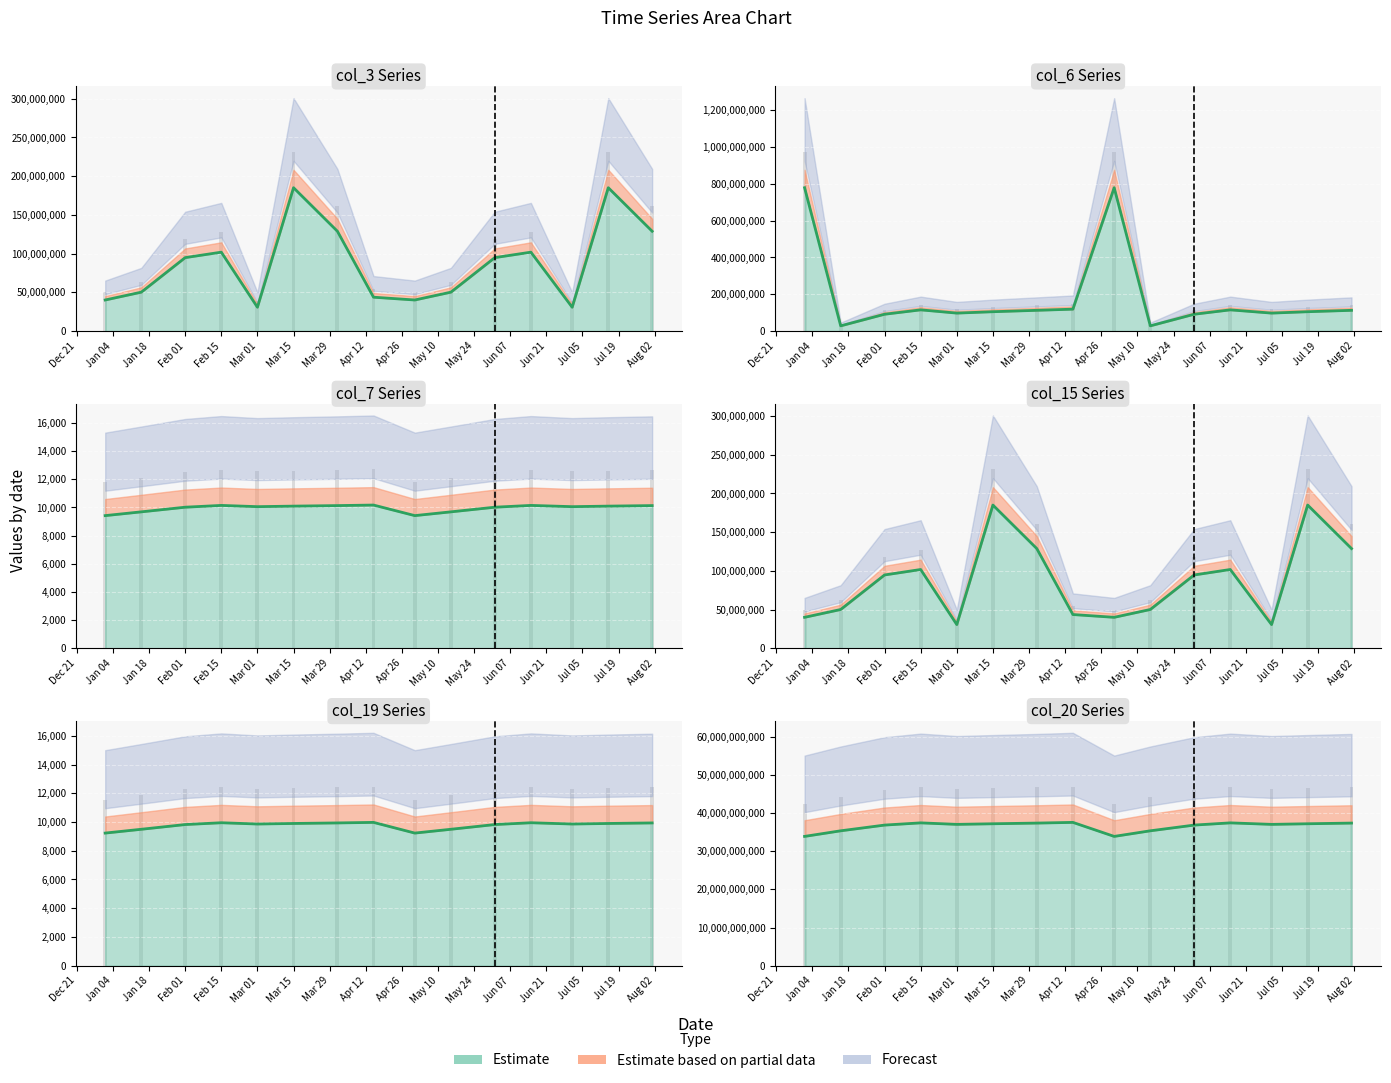

List the series in order of their peak value, lowest first.

col_19, col_7, col_3, col_15, col_6, col_20